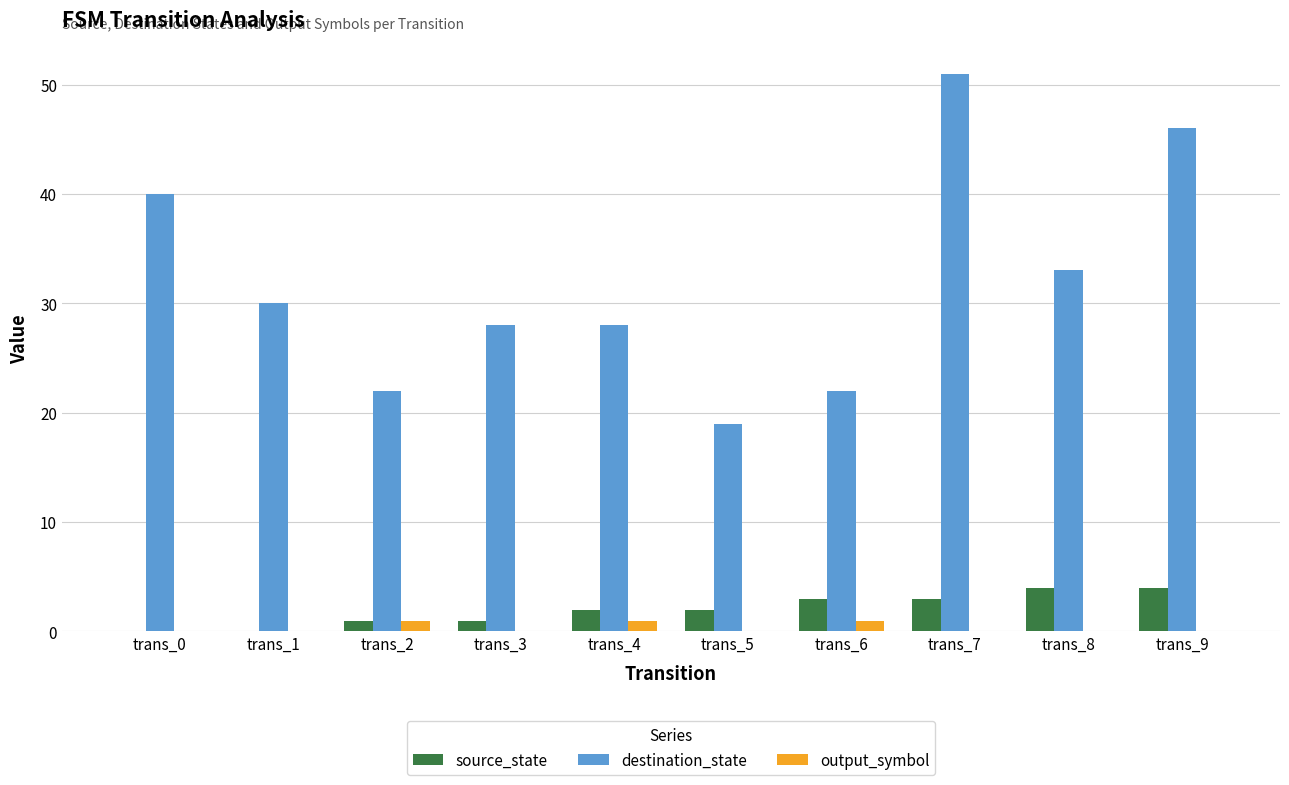

Reading left to right, list all the values displayed in this chart.

source_state: 0	0	1	1	2	2	3	3	4	4
destination_state: 40	30	22	28	28	19	22	51	33	46
output_symbol: 0	0	1	0	1	0	1	0	0	0